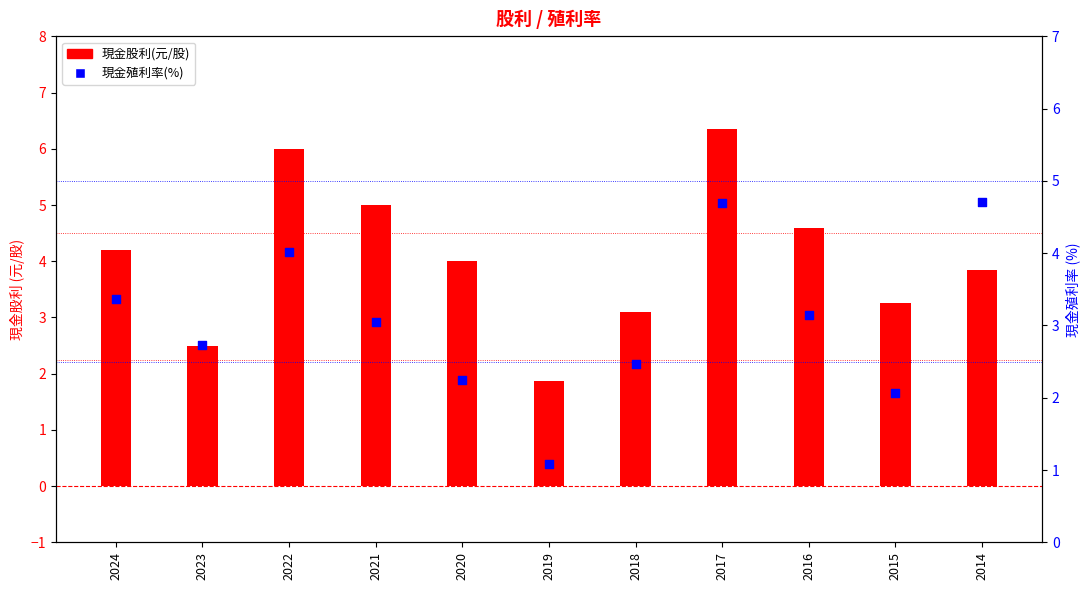

At which category is the sum across all series the highest?

2017